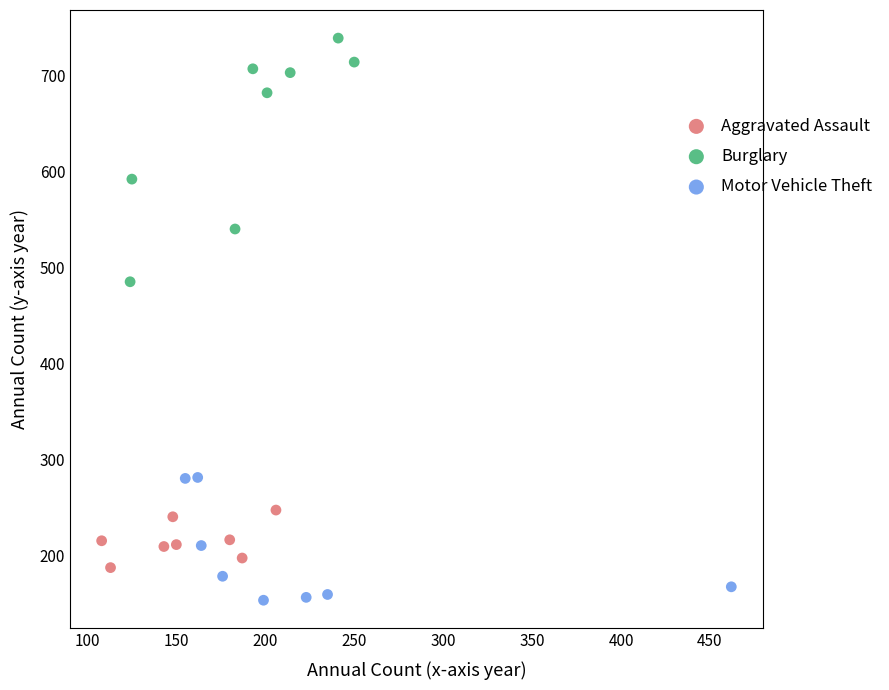

Which series reaches the maximum Y coordinate?

Burglary